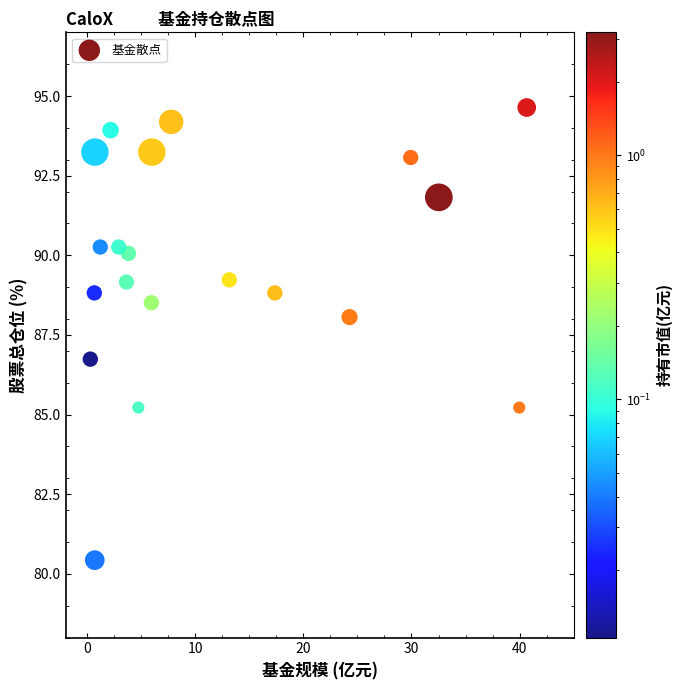

What Y value in the scatter plot is closest to 87?

86.7